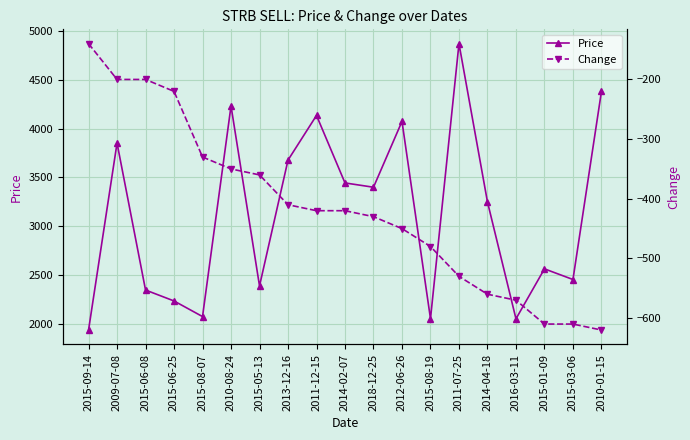

What is the difference between the Change values at 2014-02-07 and 2015-08-07?

90